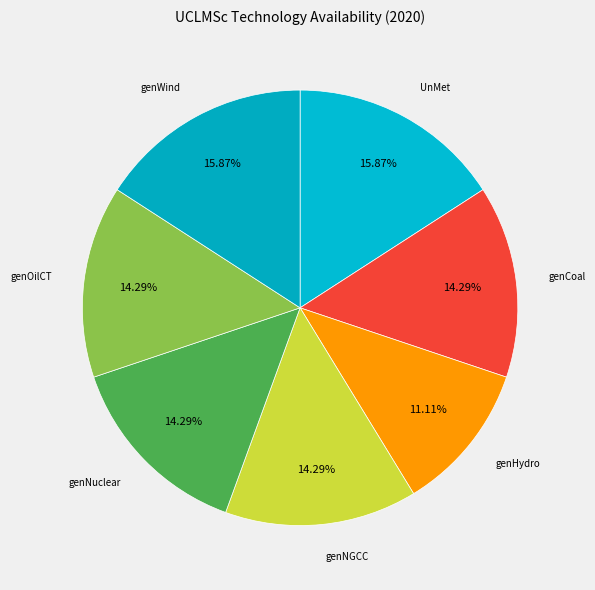

How many slices are in this pie chart?

7